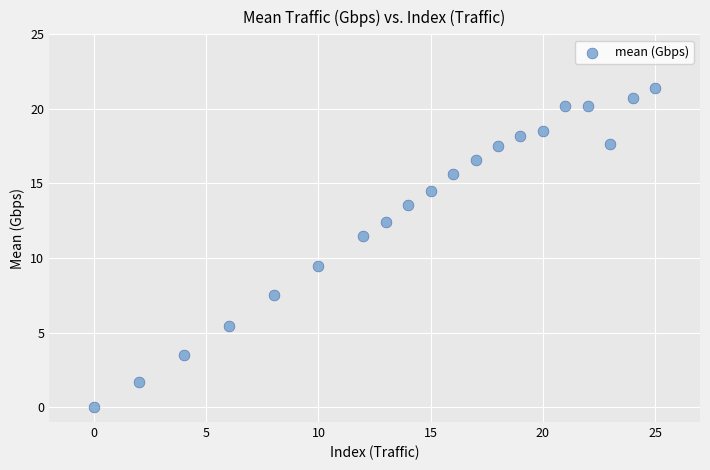

What is the range of X values (max minus min)?

25.0